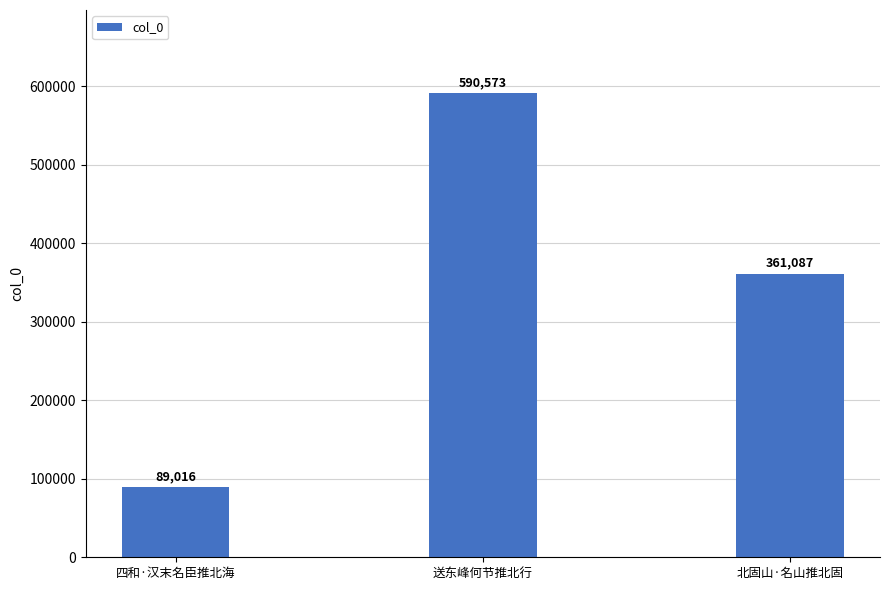

At which label is the value closest to 339794?

北固山·名山推北固